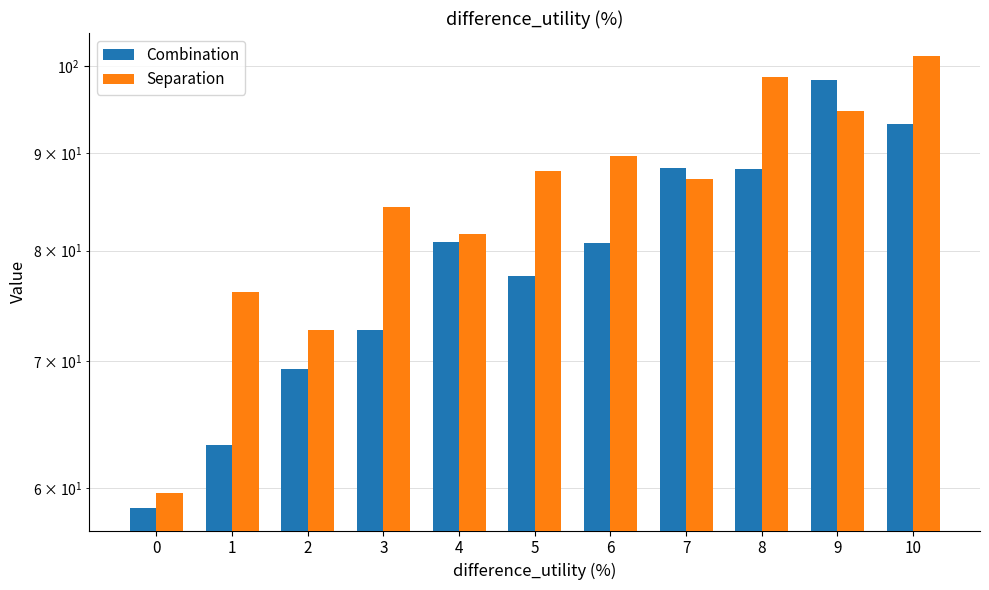

How many data points does each series have?

11